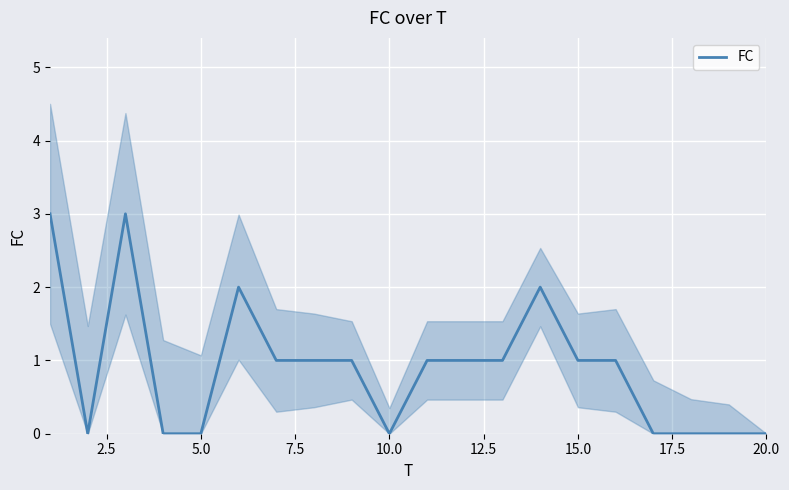

The value of FC at 10.0 is 0. True or false?

True